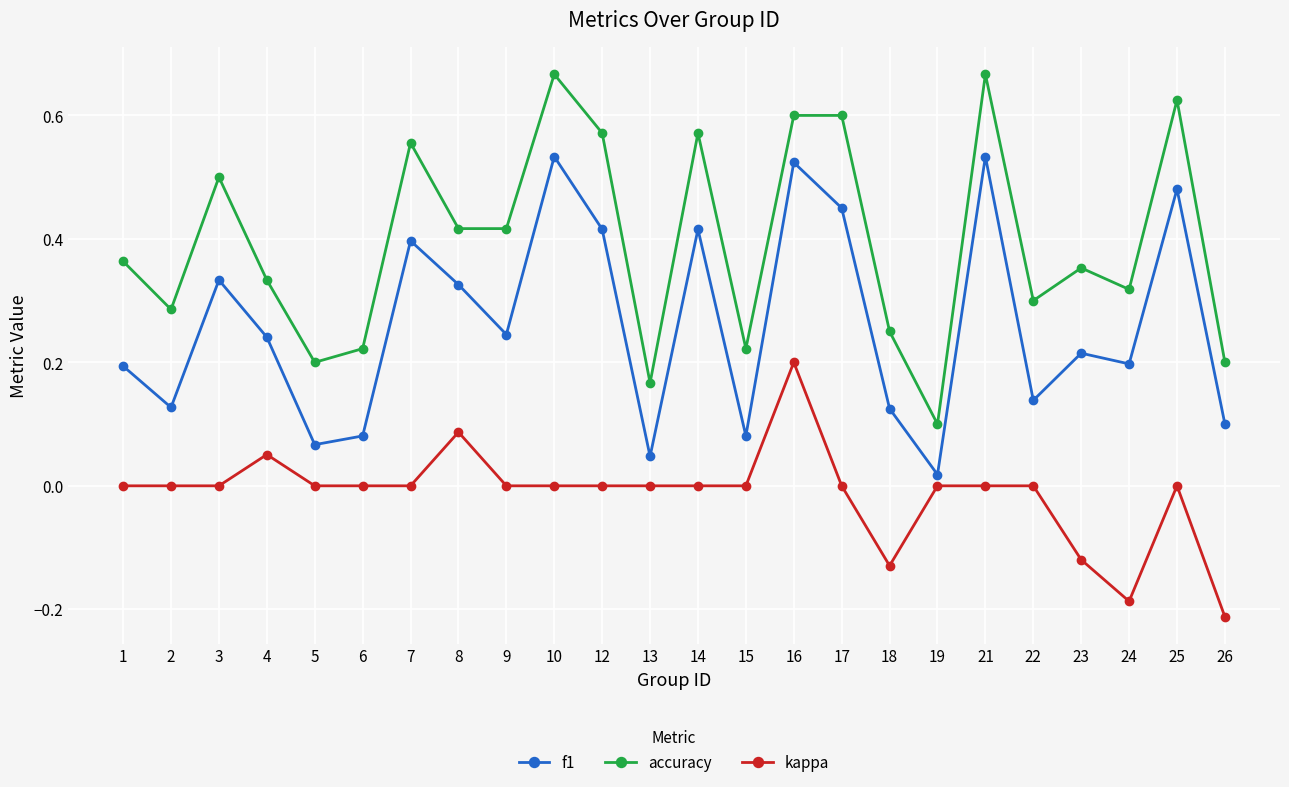

Where is the first local minimum for accuracy?

2